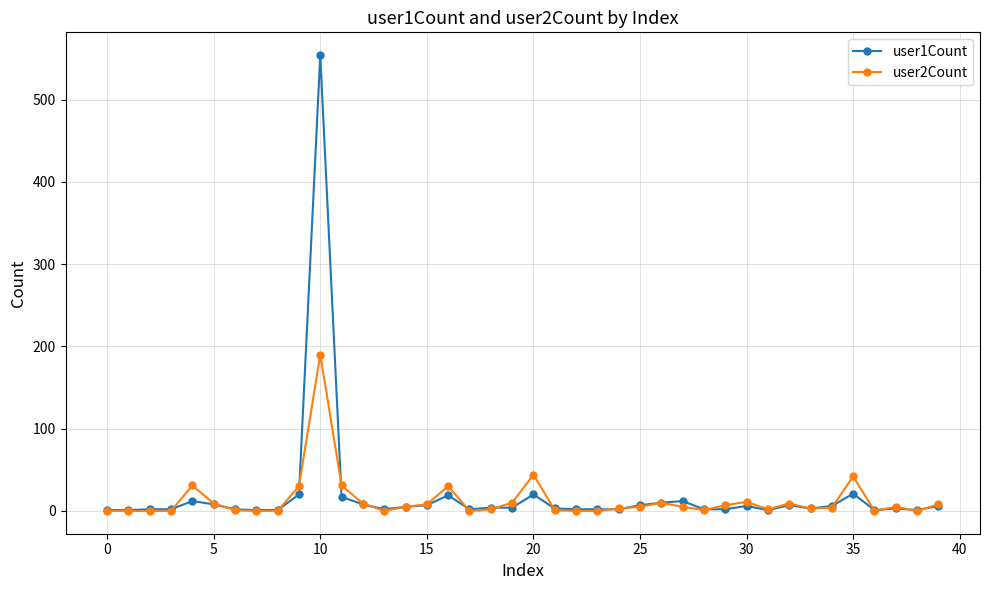

Rank the series by their maximum value, from highest to lowest.

user1Count, user2Count